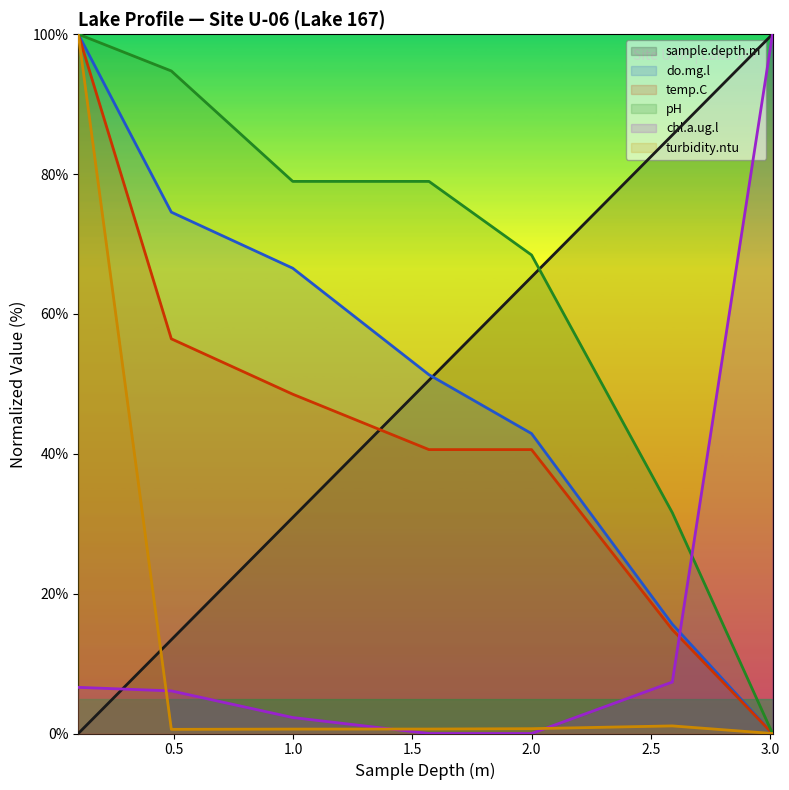

Reading left to right, transcribe all the data shown in this chart.

sample.depth.m: 0.0	13.4	30.9	50.5	65.3	85.6	100.0
do.mg.l: 100.0	74.5	66.5	51.3	42.9	15.6	0.0
temp.C: 100.0	56.4	48.5	40.6	40.6	14.9	0.0
pH: 100.0	94.7	78.9	78.9	68.4	31.6	0.0
chl.a.ug.l: 6.6	6.1	2.3	0.0	0.0	7.4	100.0
turbidity.ntu: 100.0	0.6	0.6	0.6	0.7	1.1	0.0